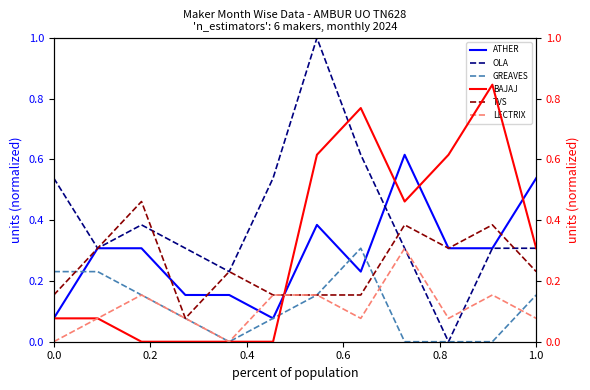

Which series has the largest total across all categories?

OLA